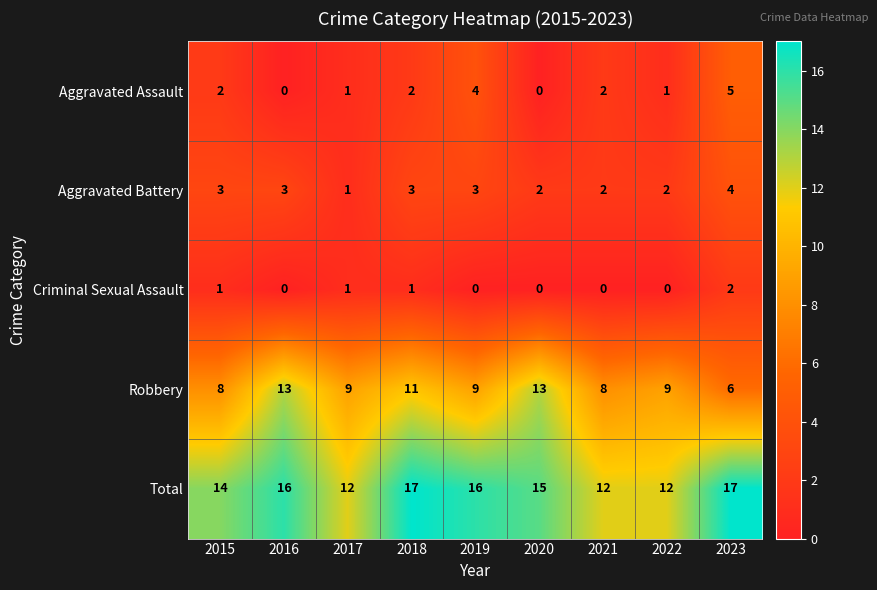

What is the difference between the maximum and minimum values in the Aggravated Assault series?

5